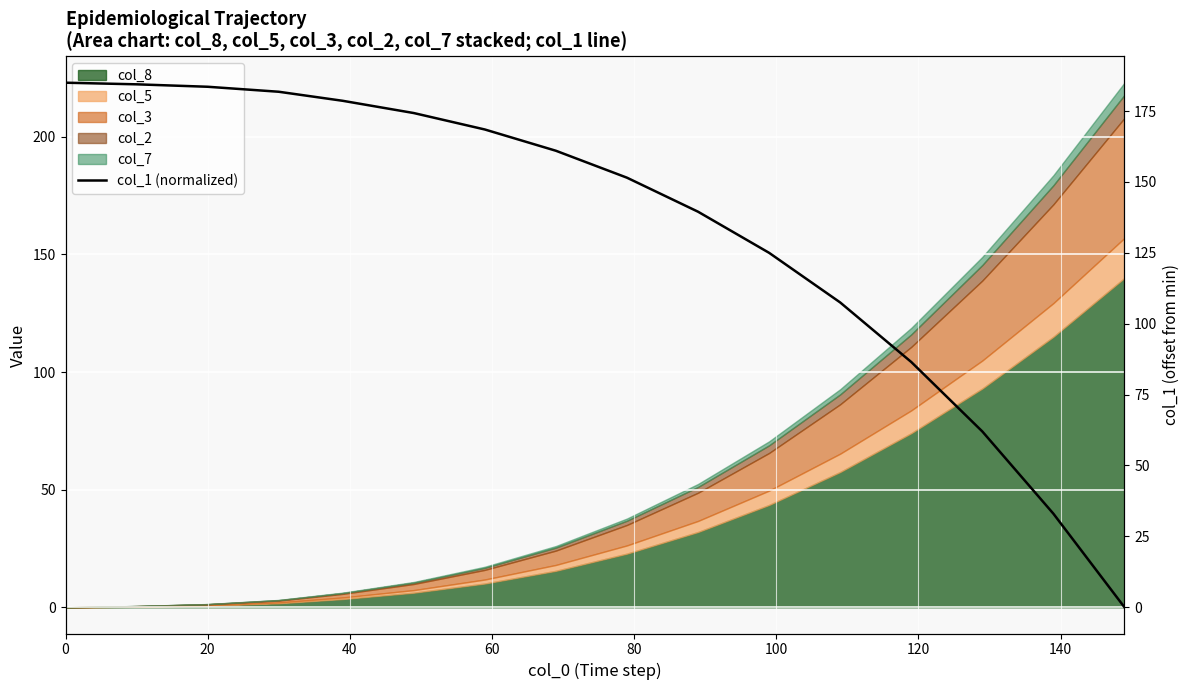

What is the value of the 9th point from the left?

151.5